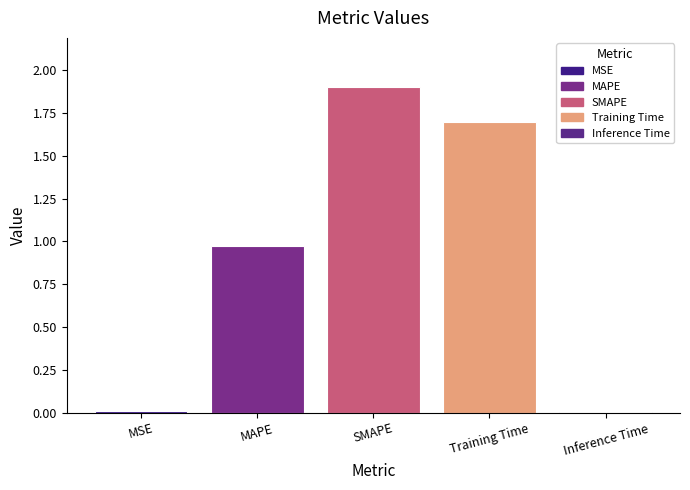

The value at Training Time is 1.7. True or false?

True